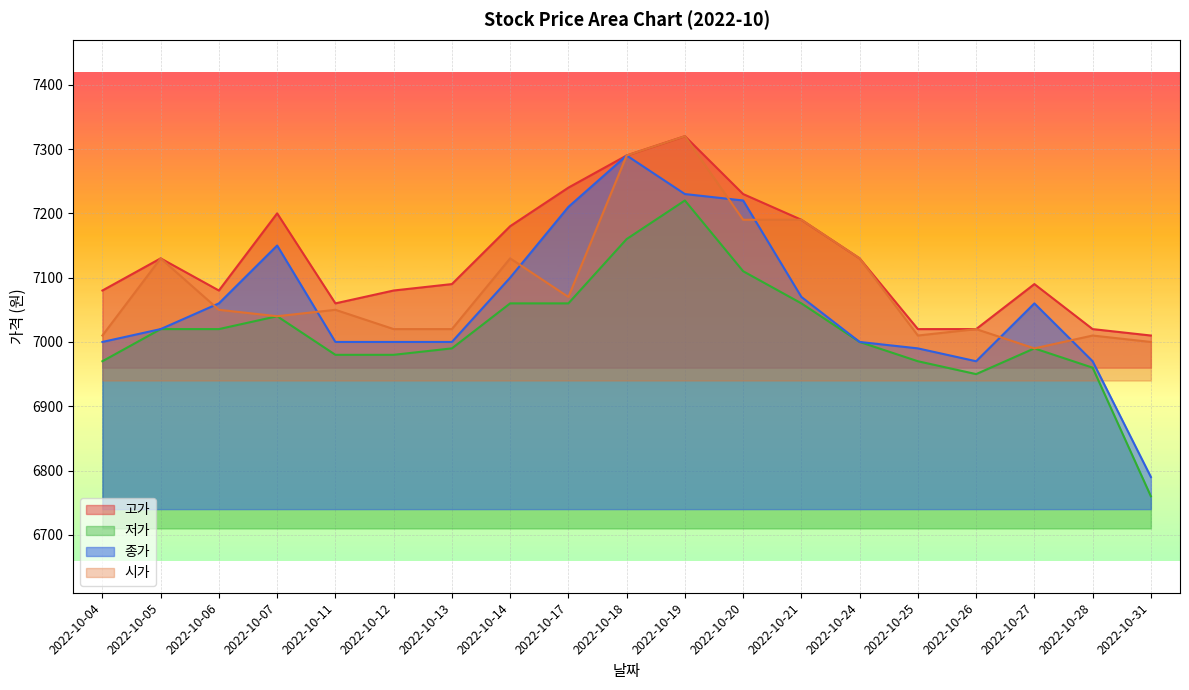

The value of 종가 at 2022-10-06 is 7060. True or false?

True